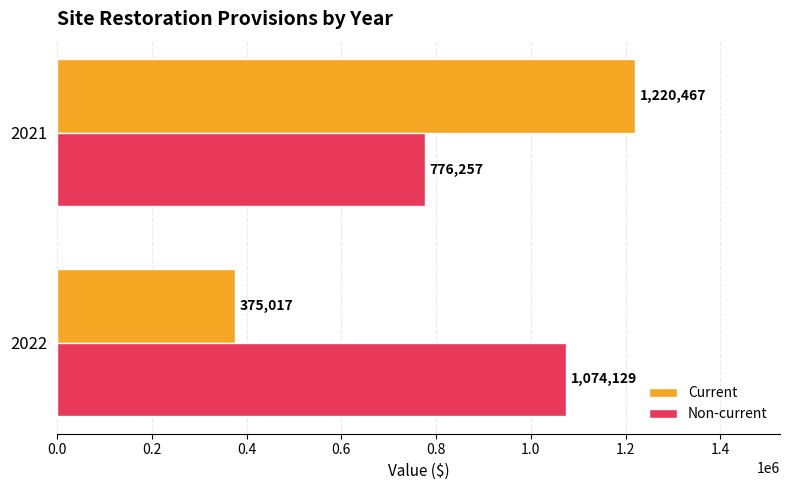

List the labels in order of Current value, smallest first.

2022, 2021